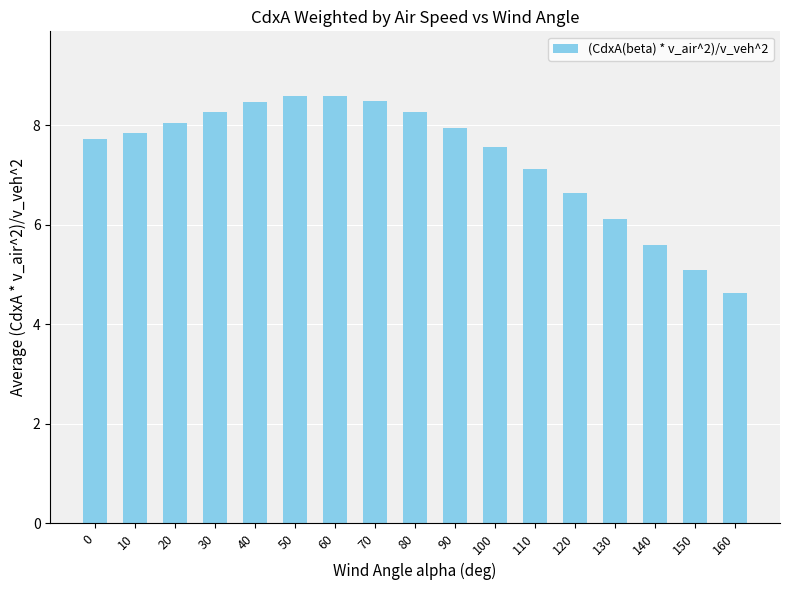

The value at 100 is 4.5. True or false?

False